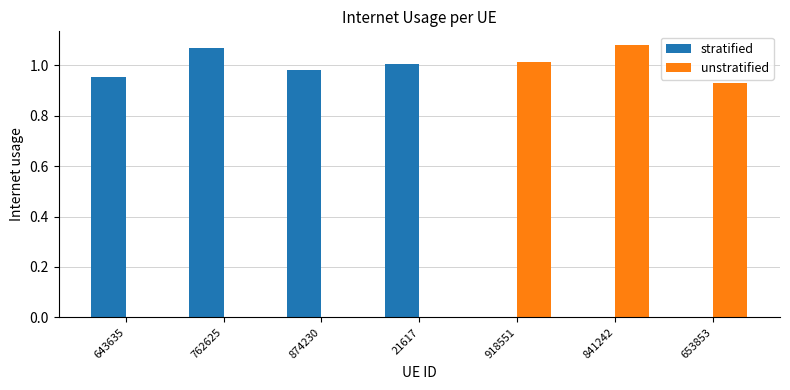

Is the value of unstratified at 918551 greater than the value of stratified at 643635?

Yes